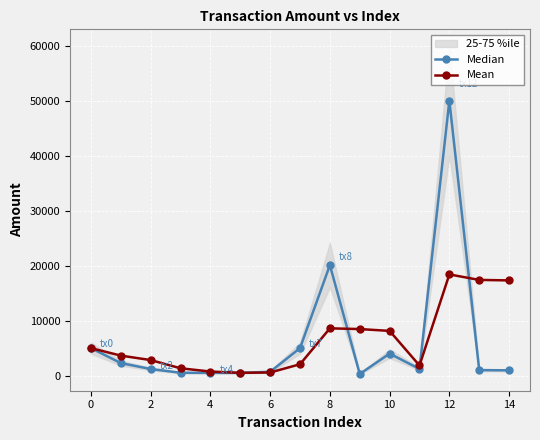

How many data points does each series have?

15